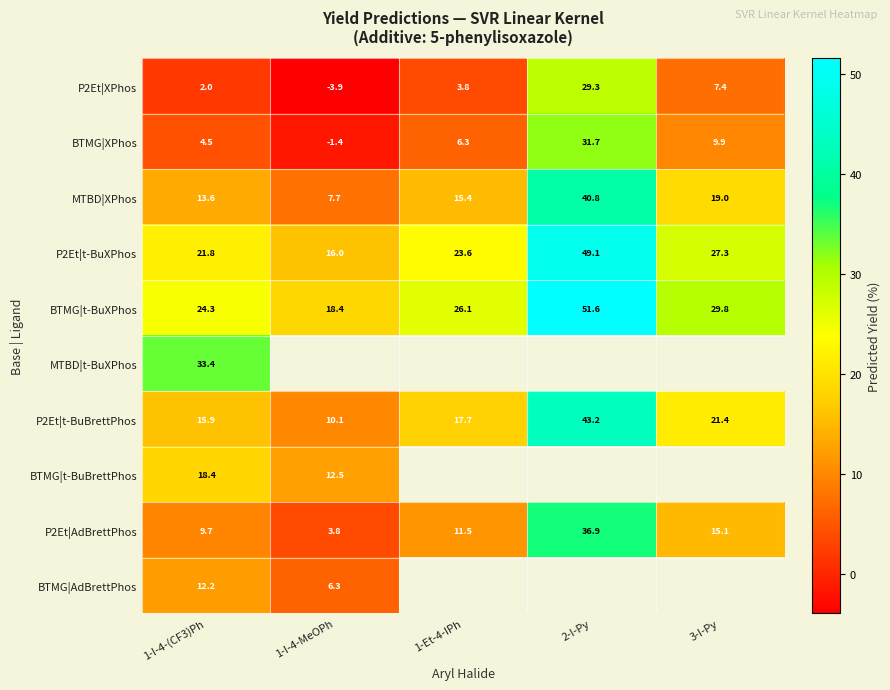

How many series are shown in this chart?

10